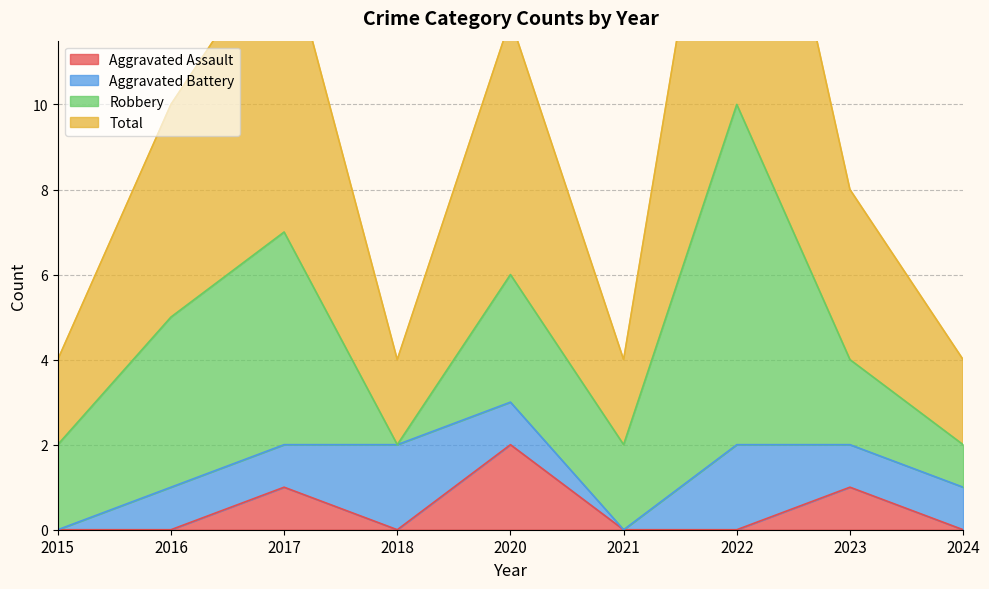

Which category has the highest value in the Aggravated Assault series?

2020